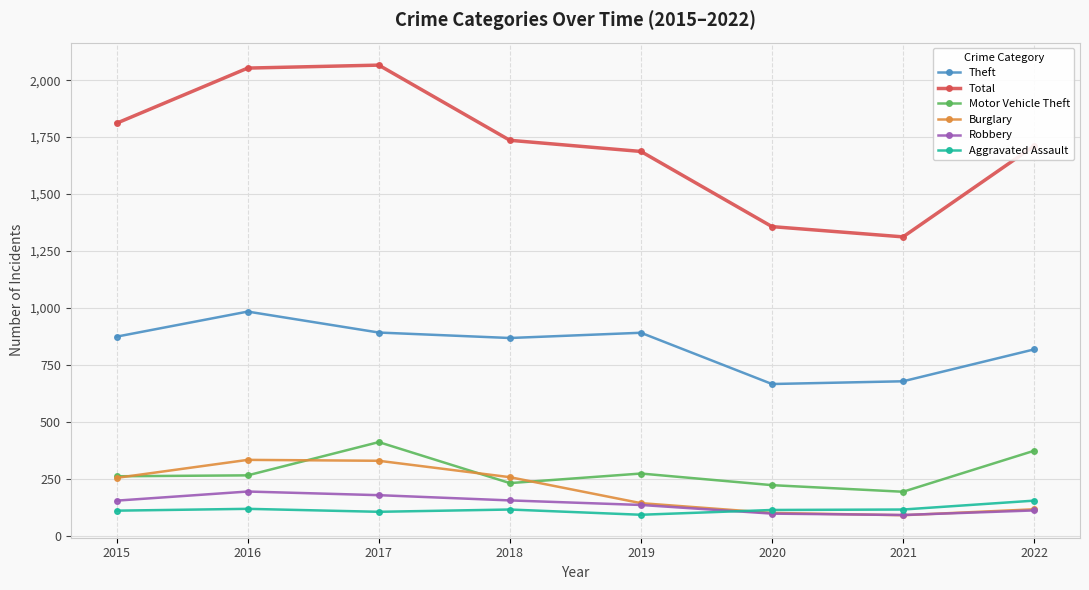

What are all the series names shown in the legend?

Theft, Total, Motor Vehicle Theft, Burglary, Robbery, Aggravated Assault